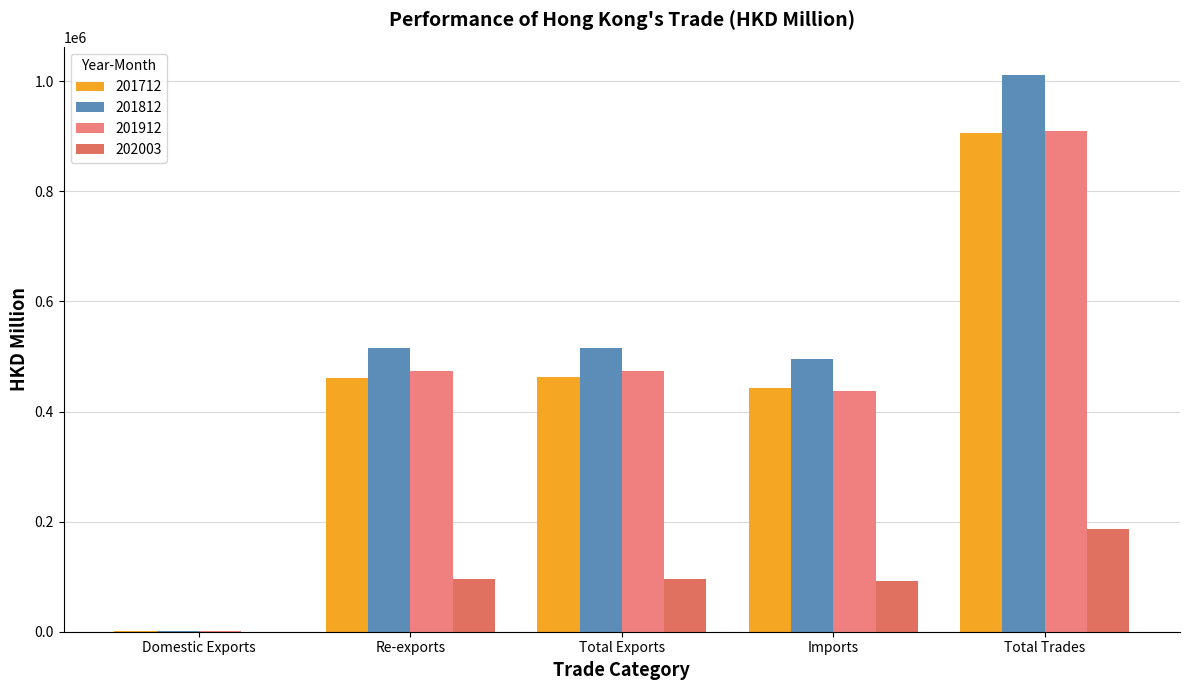

What is the label of the 3rd bar from the right?

Total Exports